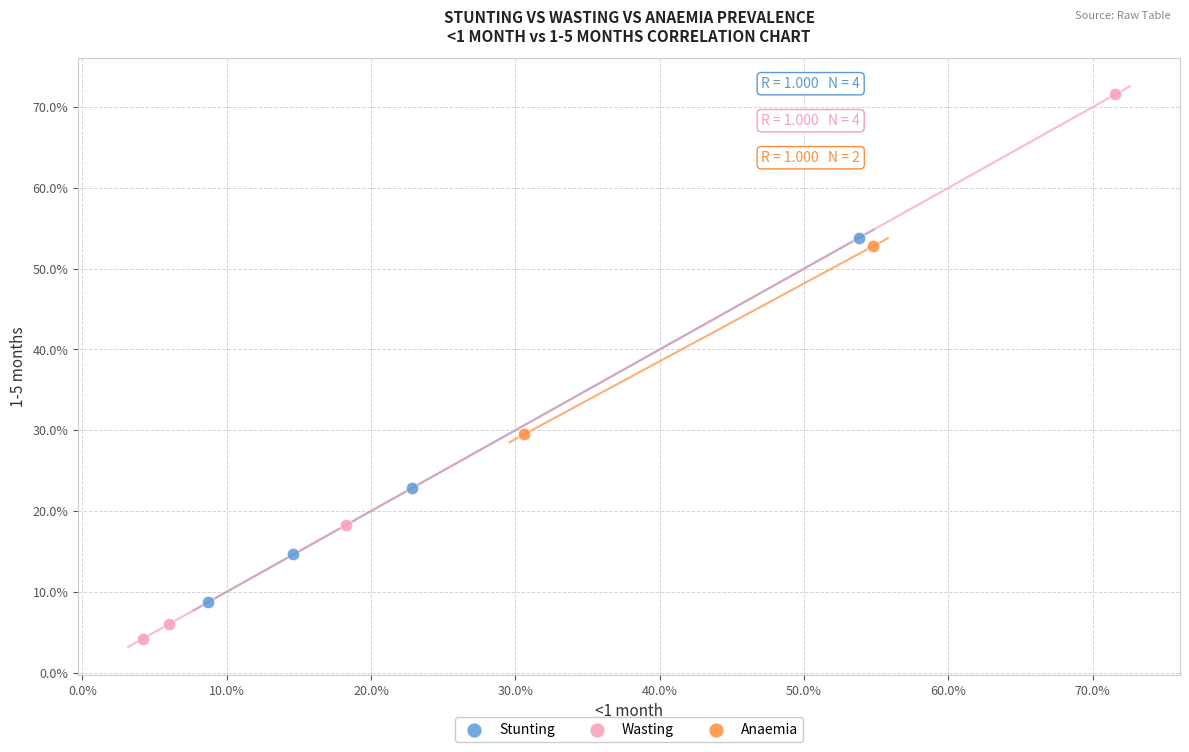

Which series reaches the maximum Y coordinate?

Wasting